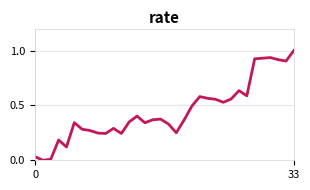

What is the greatest value displayed?

1.0